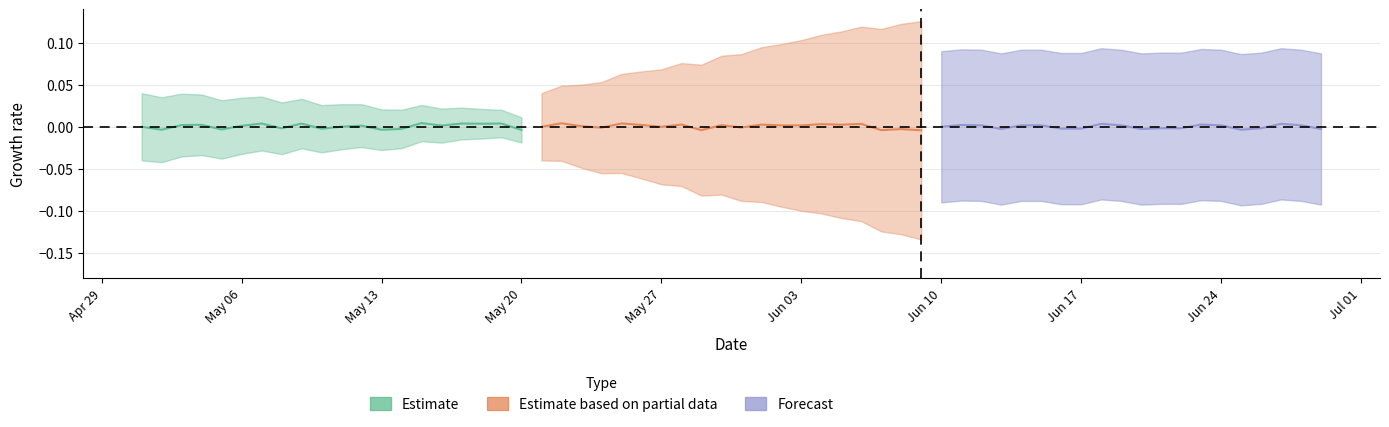

How many values in the Estimate based on partial data series exceed 0?

12